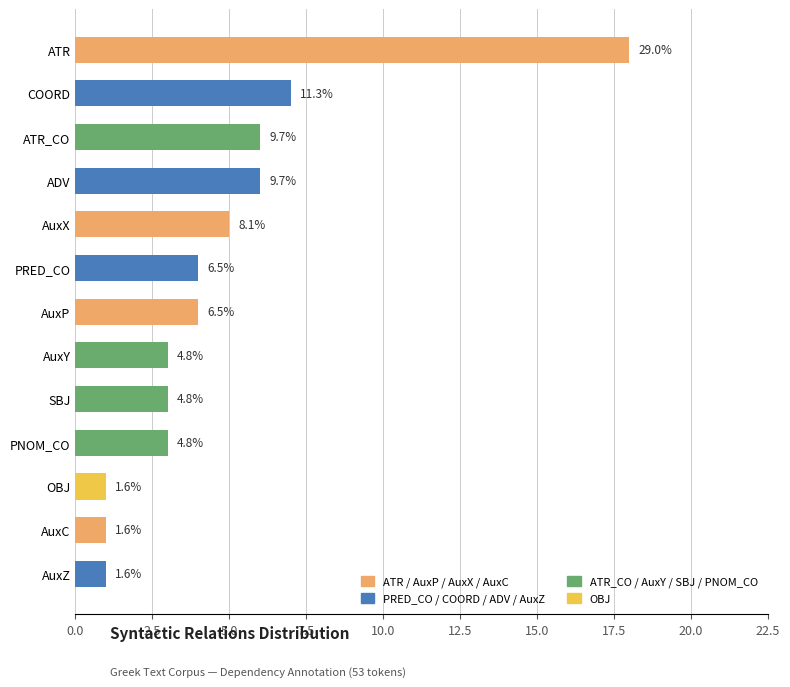

Which label corresponds to the smallest value in the chart?

OBJ